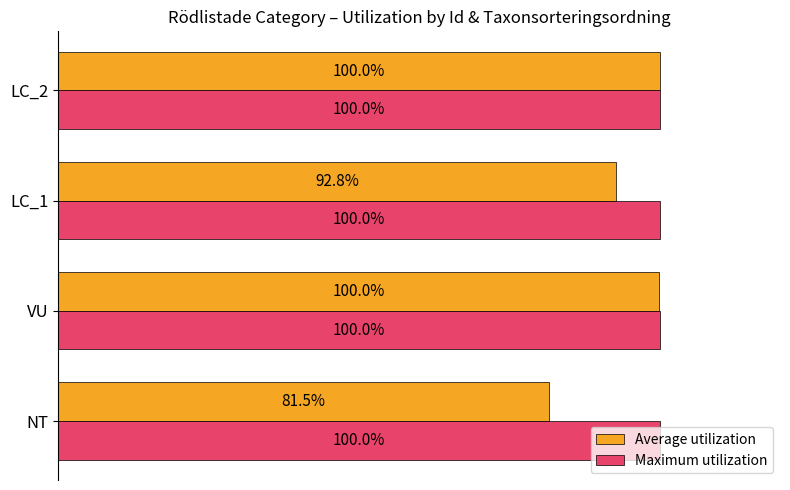

What are all the series names shown in the legend?

Average utilization, Maximum utilization